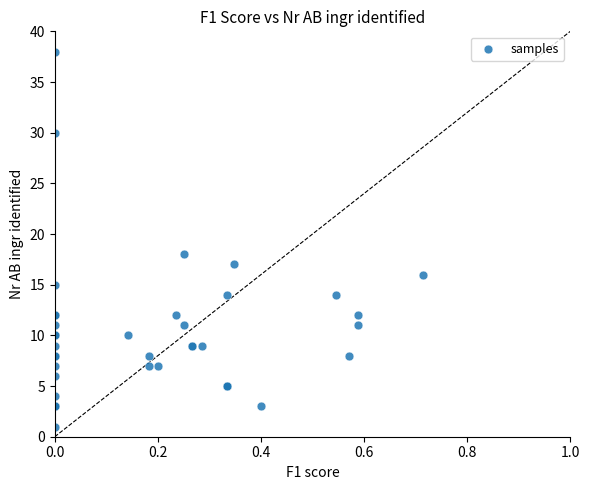

What Y value in the scatter plot is closest to 19?

18